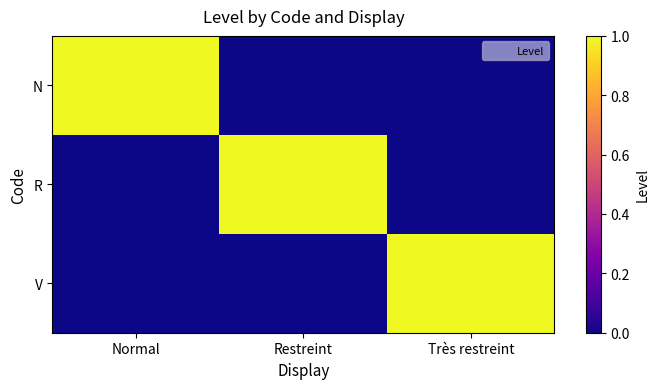

Reading right to left, what are all the values shown in this chart?

N: Très restreint=0	Restreint=0	Normal=1
R: Très restreint=0	Restreint=1	Normal=0
V: Très restreint=1	Restreint=0	Normal=0